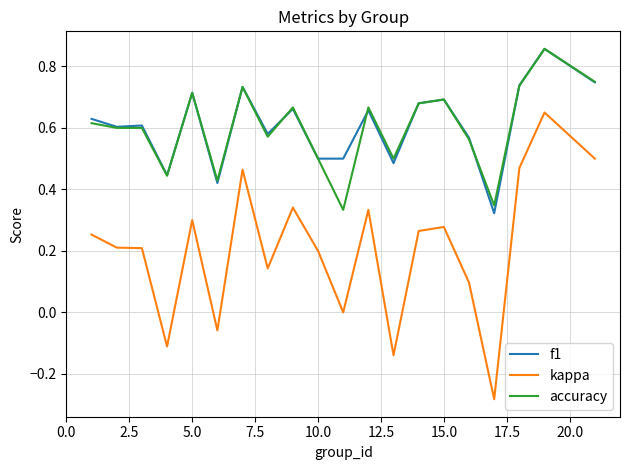

True or false: f1 and kappa cross at least once.

False